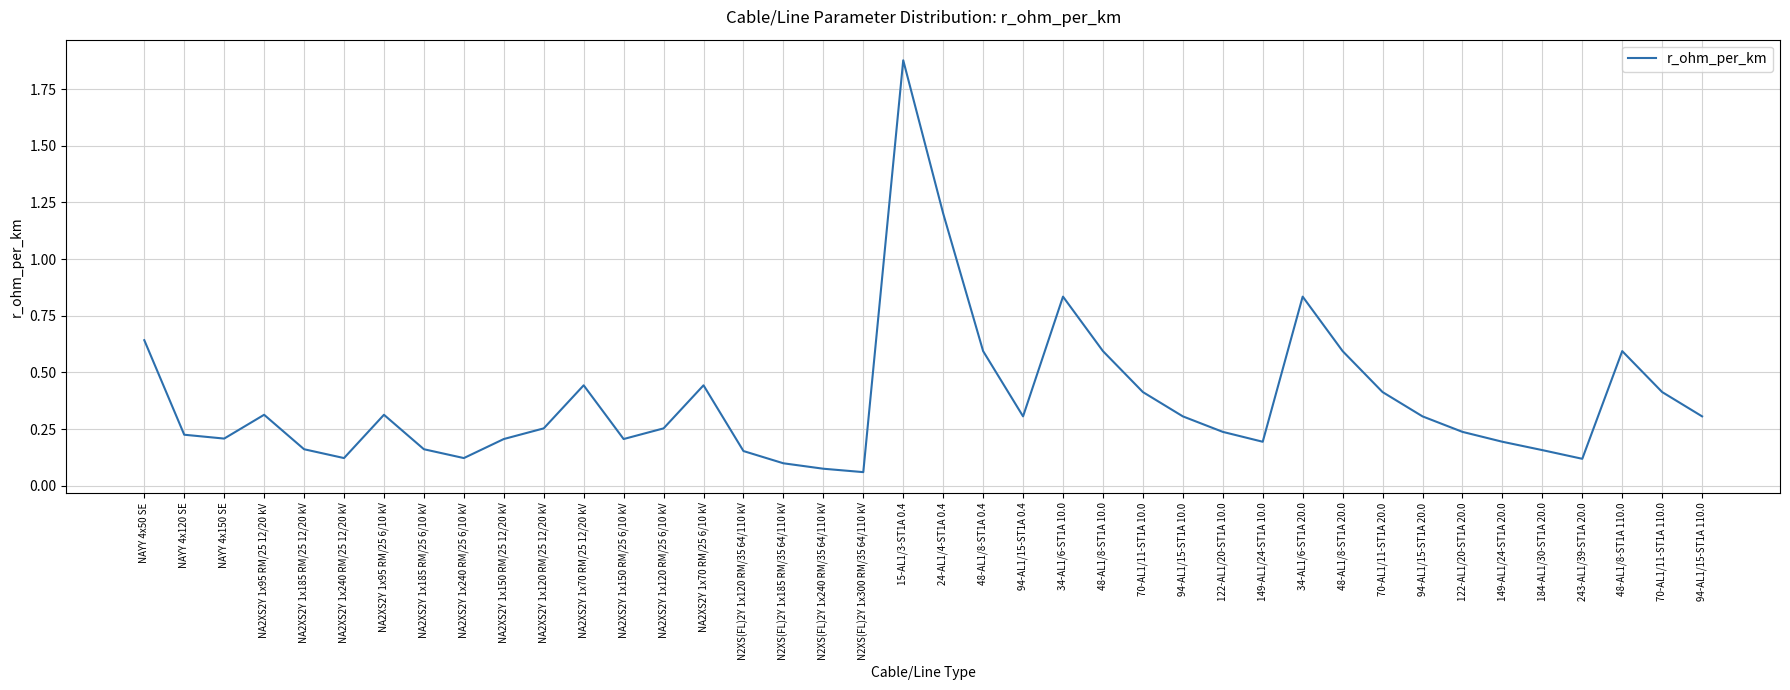

At which category does the chart reach its peak across all series?

15-AL1/3-ST1A 0.4